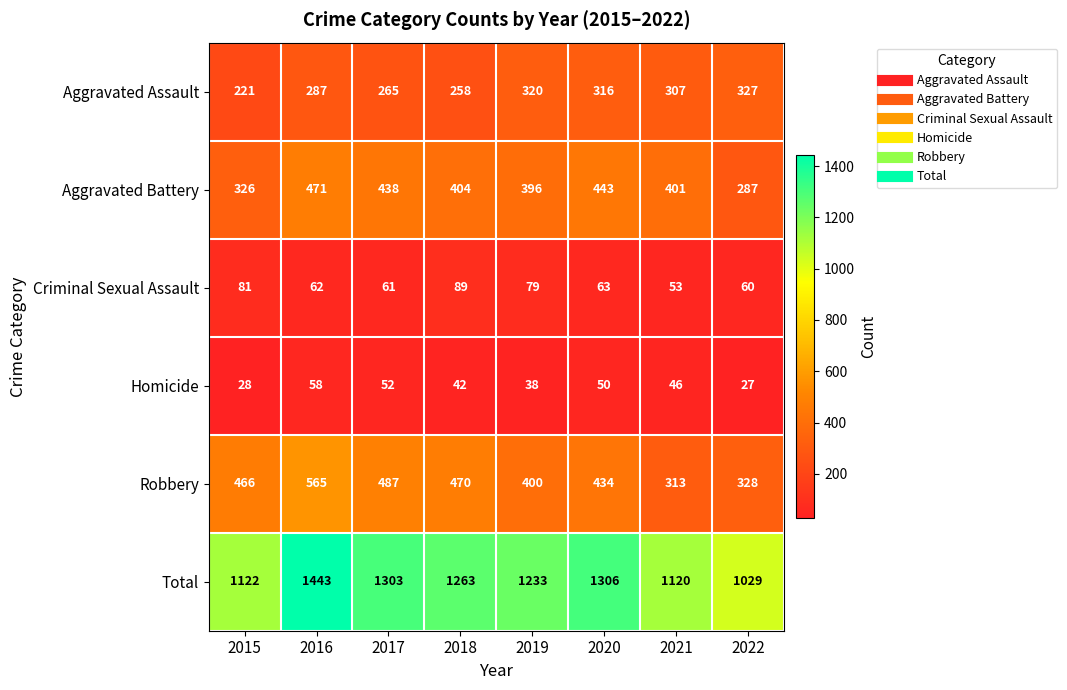

True or false: Criminal Sexual Assault has a value of 89 at 2018.

True